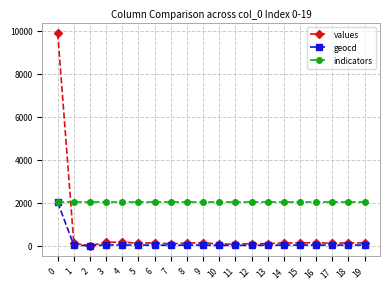

What is the lowest value of the indicators series?

2036